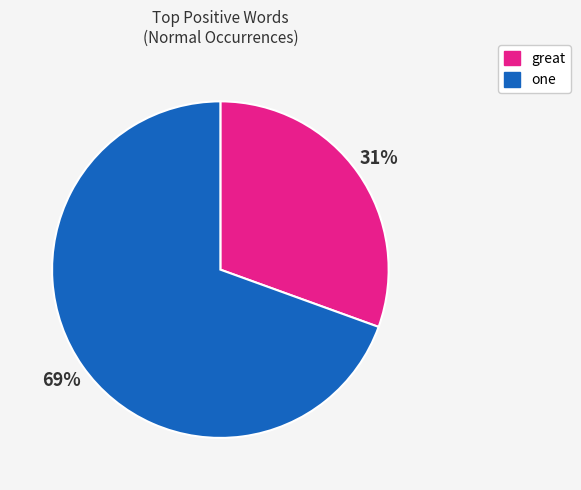

To the nearest percent, what percentage of the pie is one?

69%